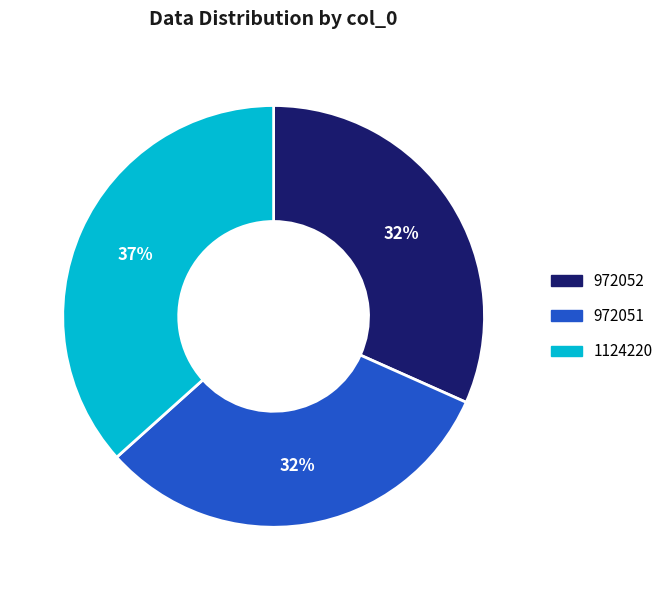

Which has a higher value, 1124220 or 972052?

1124220